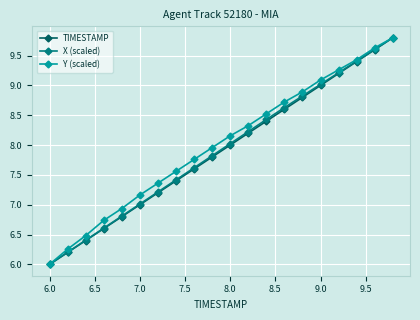

How many lines are shown in the chart?

3